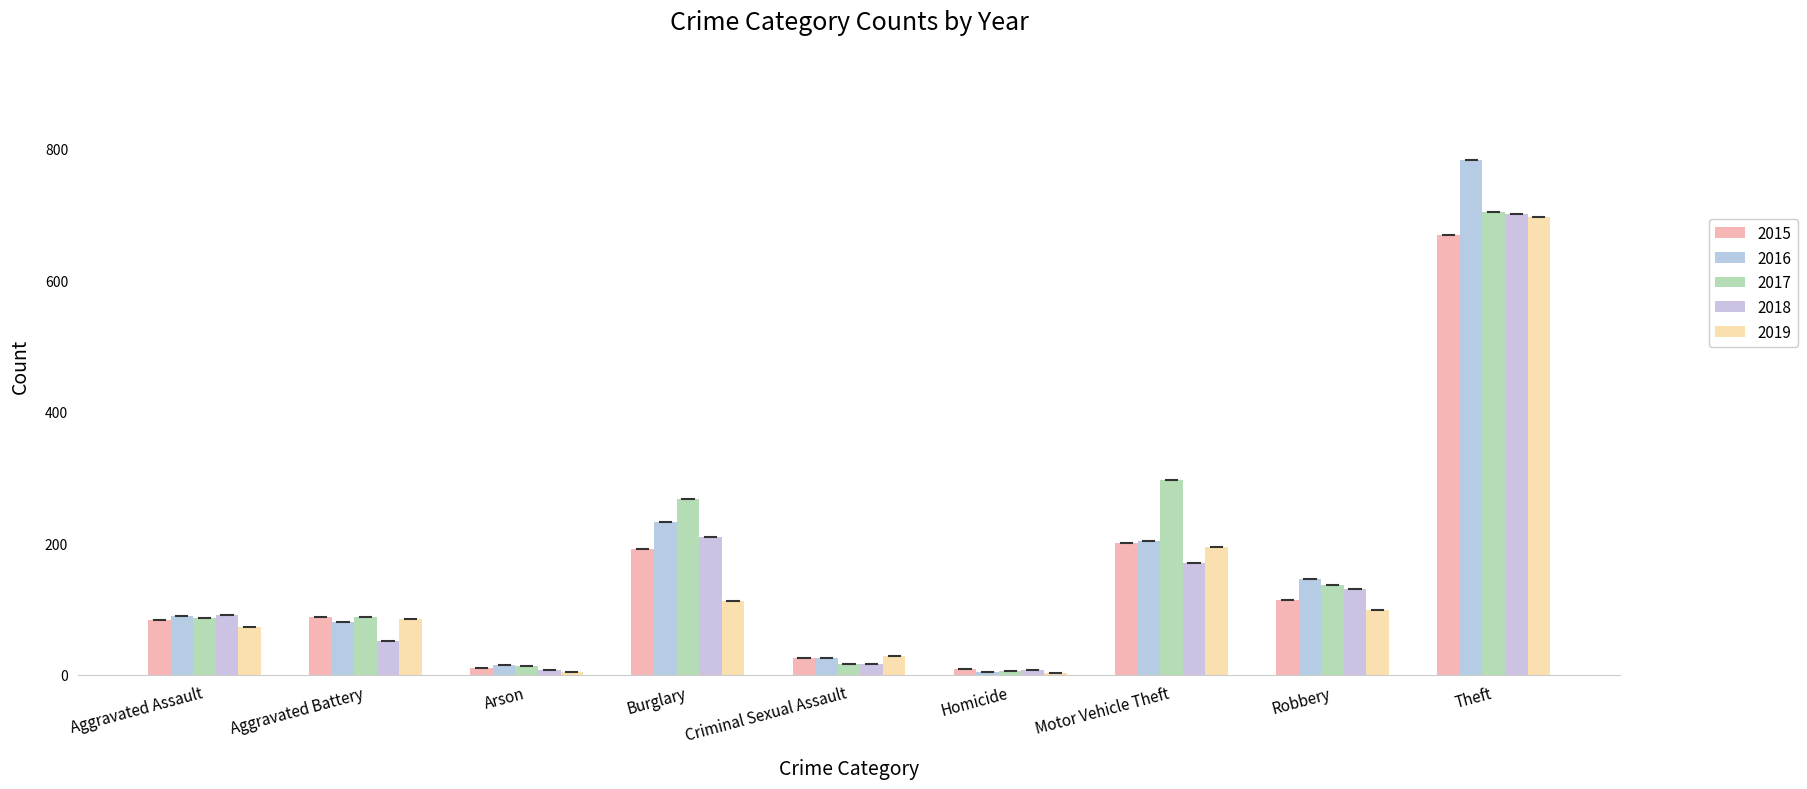

At which category does the chart reach its minimum across all series?

Homicide